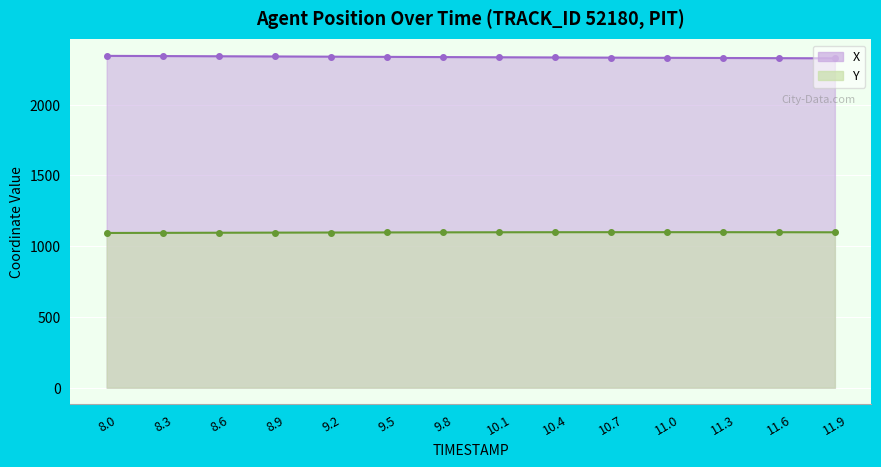

At which category is the sum across all series the highest?

8.0